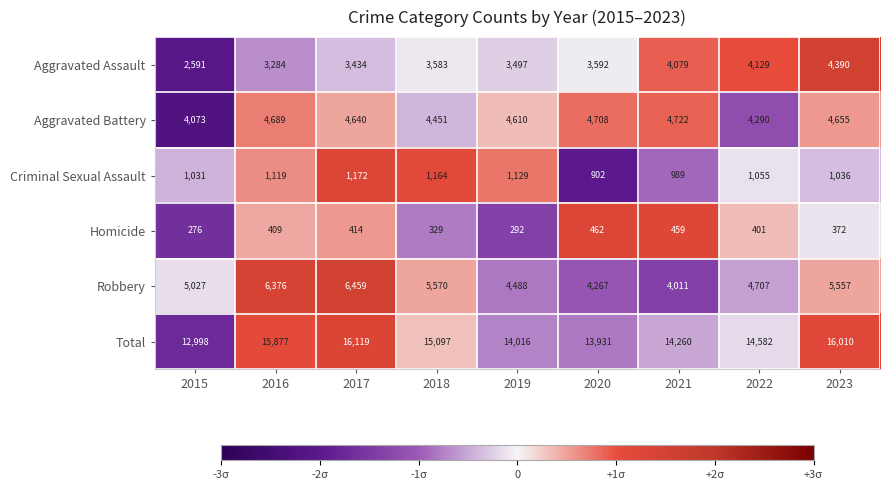

What is the average value of the Robbery series?

5162